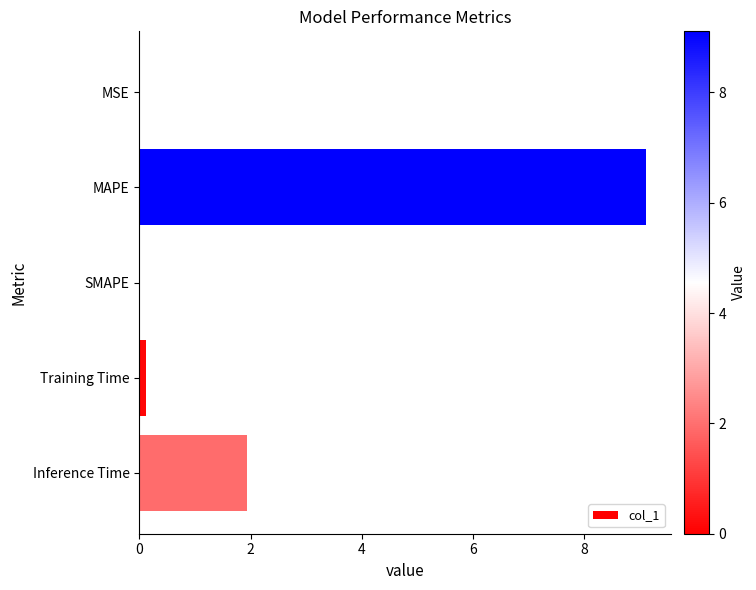

What is the sum of all values?

11.2